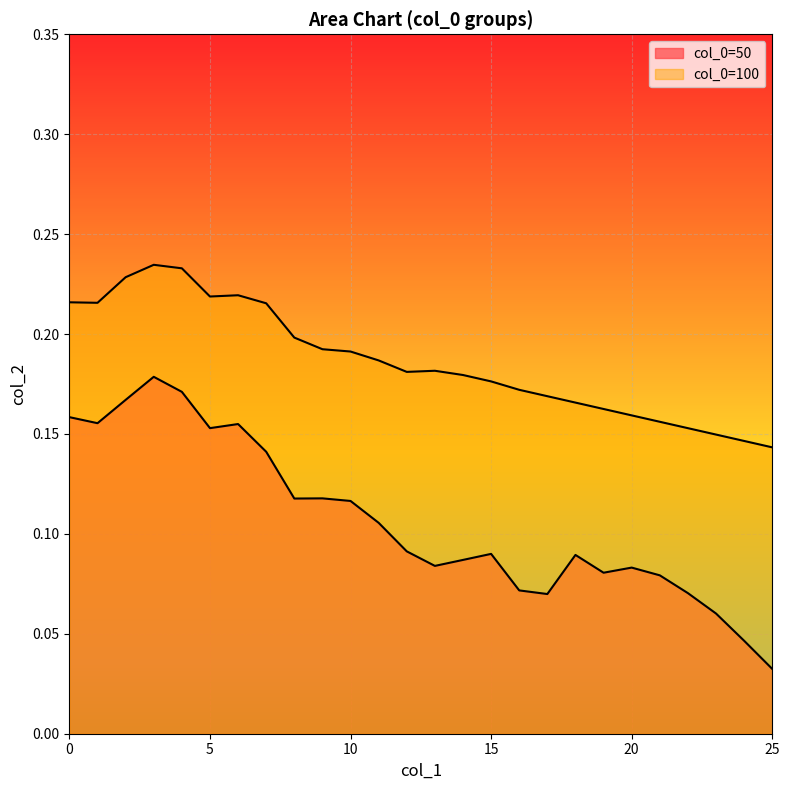

Rank the categories by col_0=50 value from lowest to highest.

25, 24, 23, 17, 22, 16, 21, 19, 20, 13, 14, 18, 15, 12, 11, 10, 8, 9, 7, 5, 6, 1, 0, 2, 4, 3